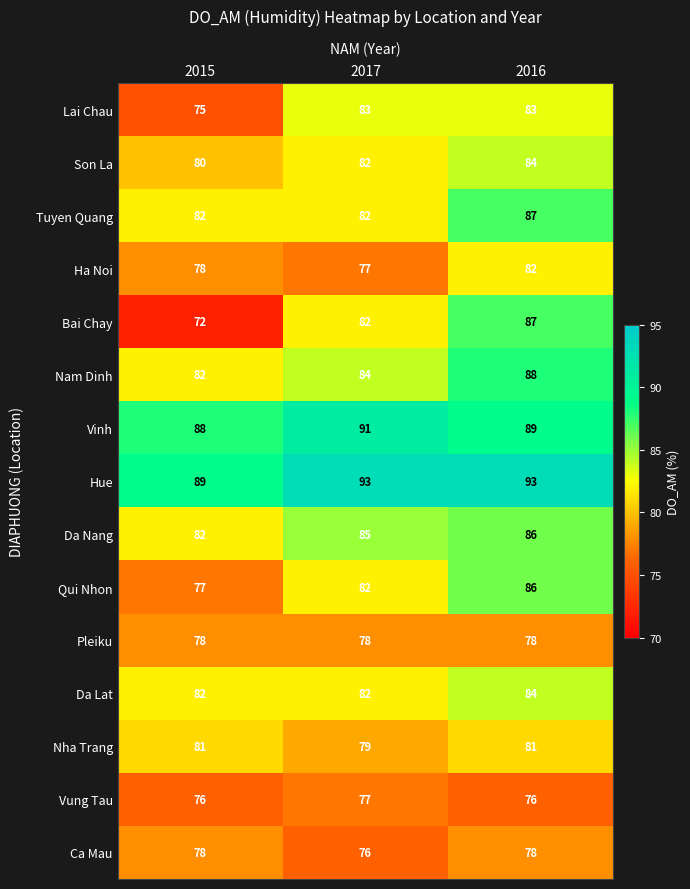

What is the sum of the Vung Tau values at 2017 and 2015?

153